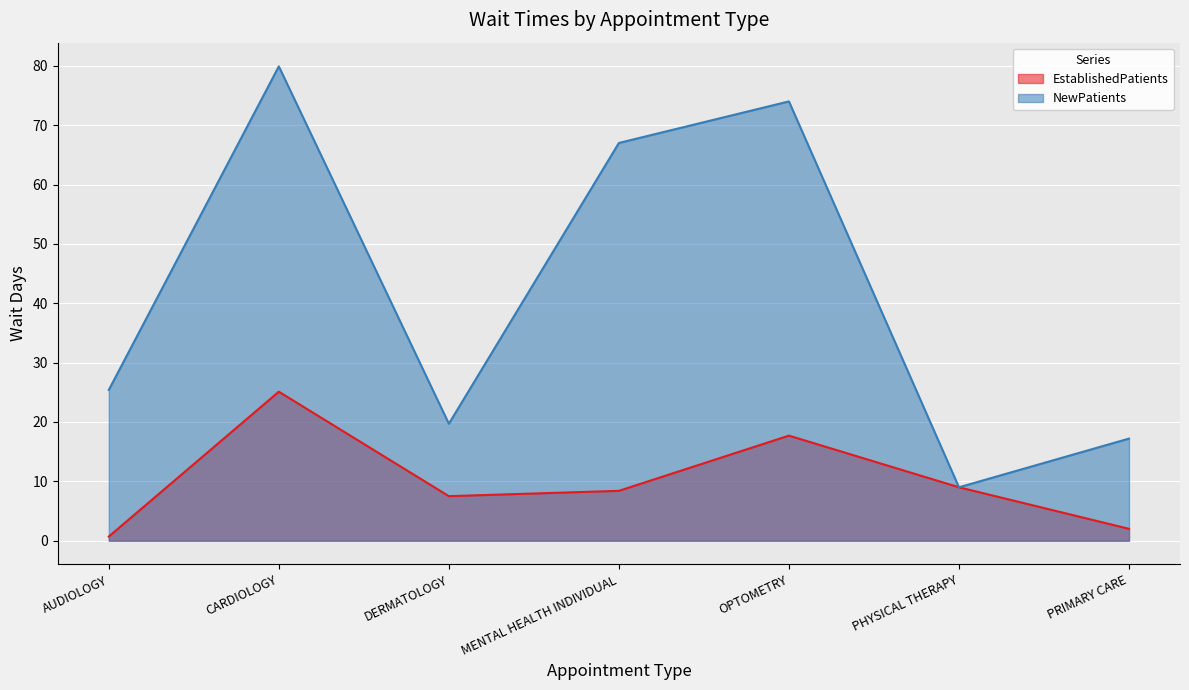

Which category has the lowest value across all series?

AUDIOLOGY